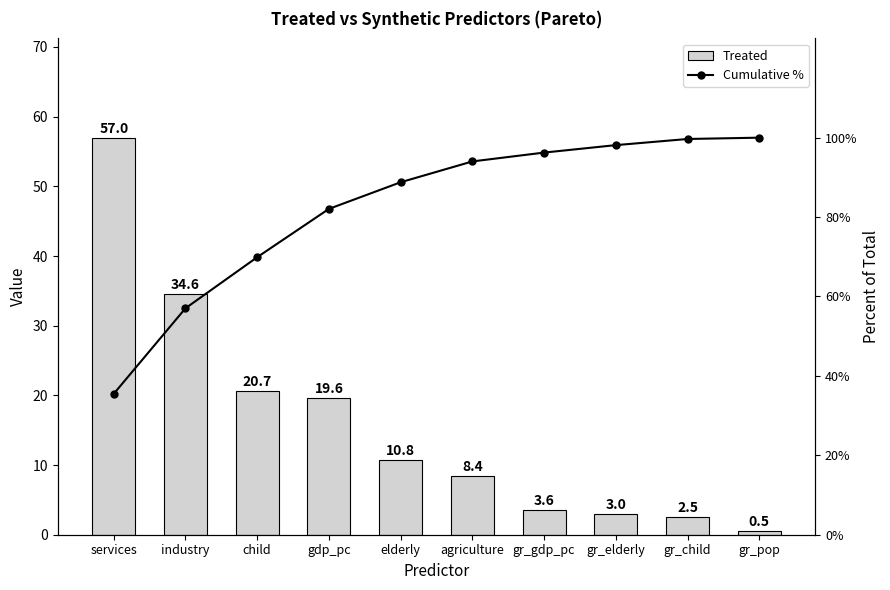

What is the sum of all Cumulative % values?

821.3